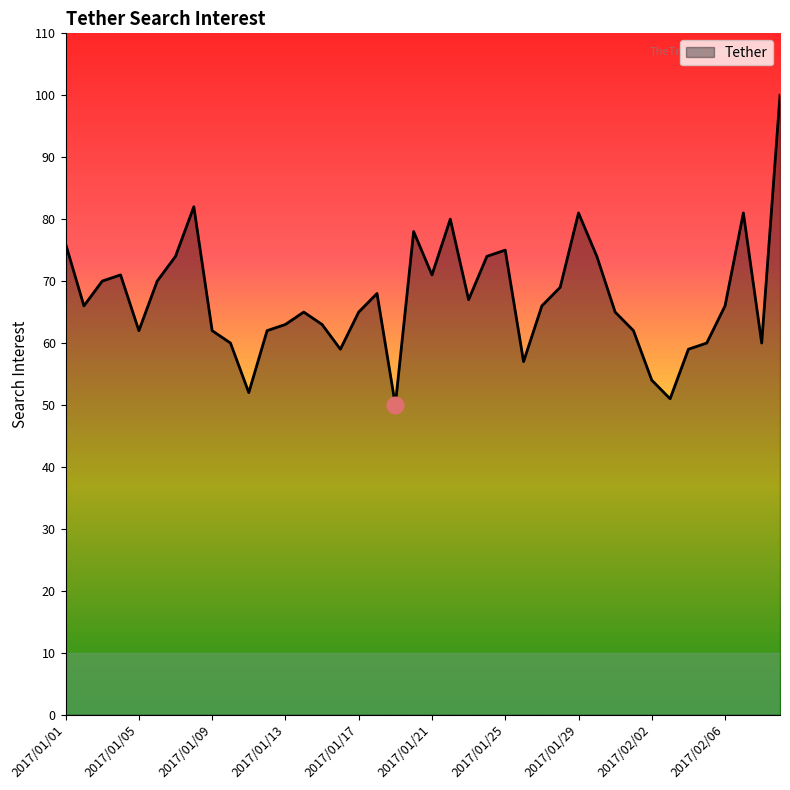

What is the average value?

67